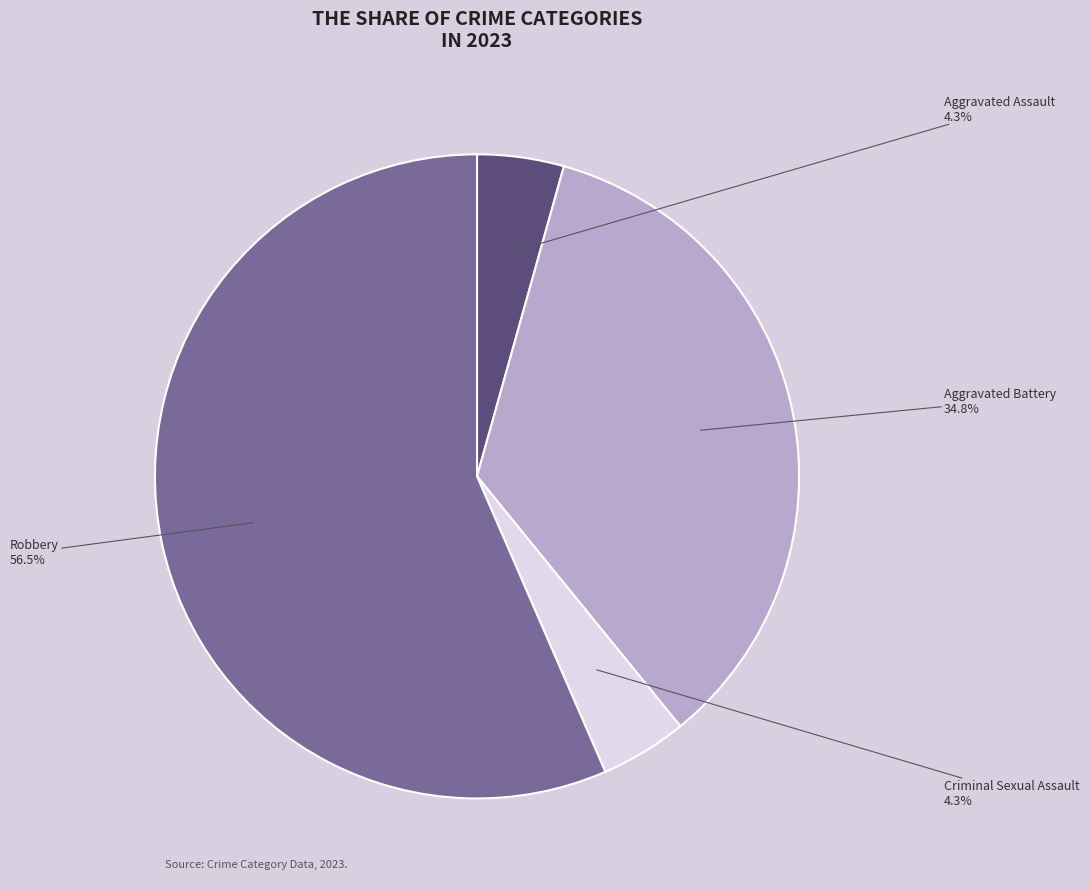

Is there a majority slice in this chart?

Yes